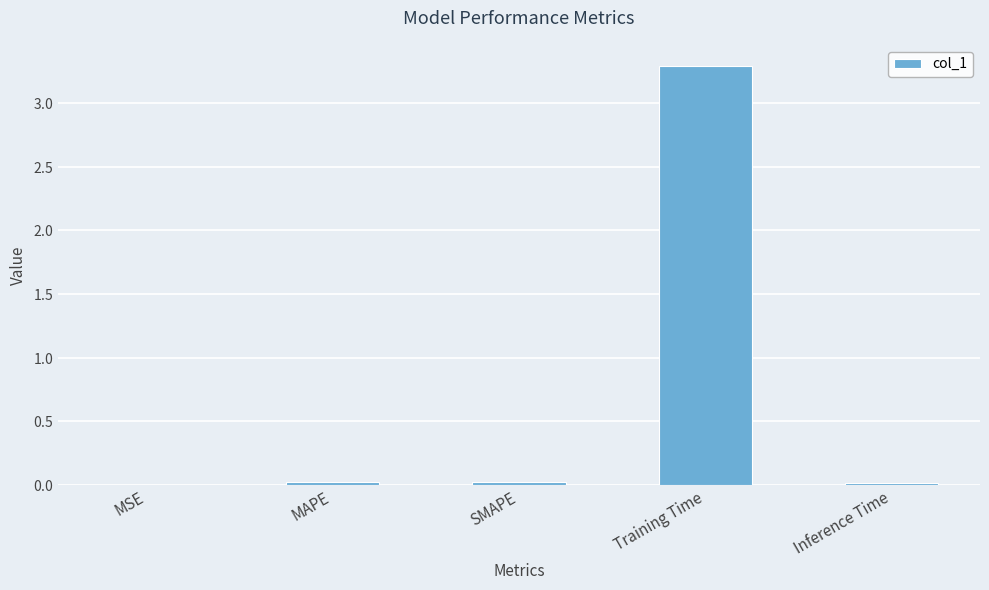

Reading right to left, extract all data points from this chart.

0.0	3.3	0.0	0.0	0.0